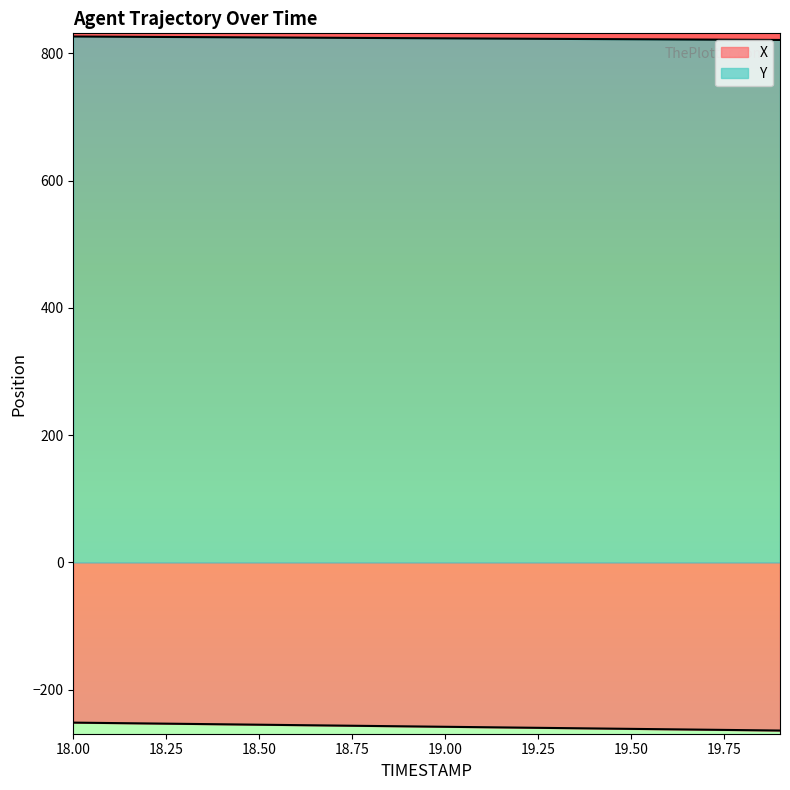

Is it true that X equals -255.7 at 18.6?

True